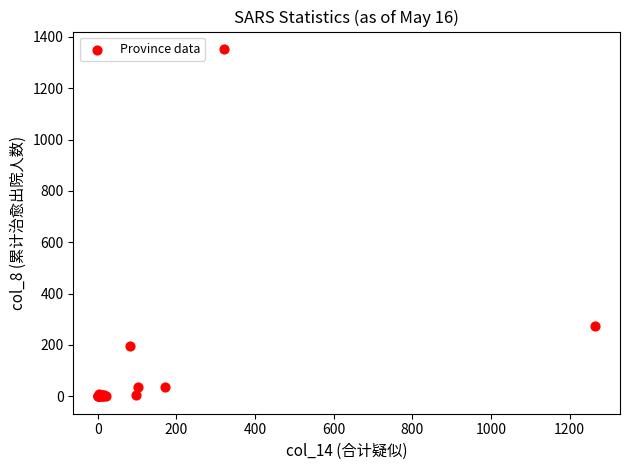

What Y value in the scatter plot is closest to 676?

273